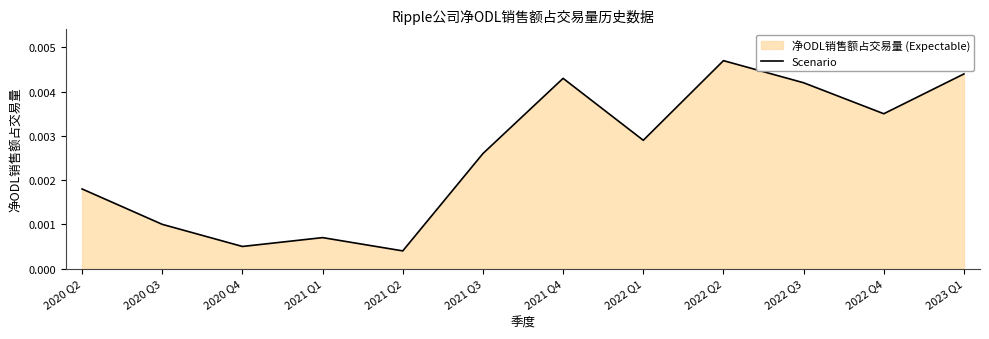

At which category does the data reach its first local valley?

2020 Q4